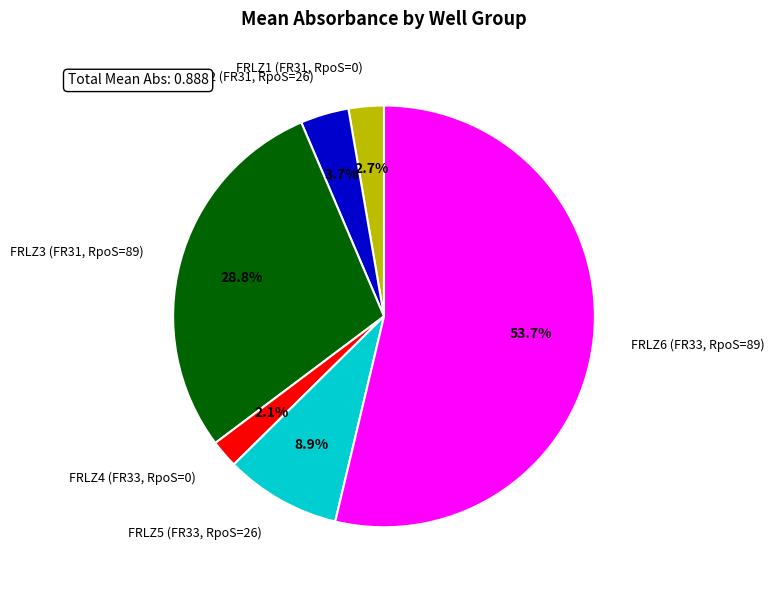

Combined, what portion of the pie is FRLZ5 (FR33, RpoS=26) and FRLZ1 (FR31, RpoS=0)?

11.6%